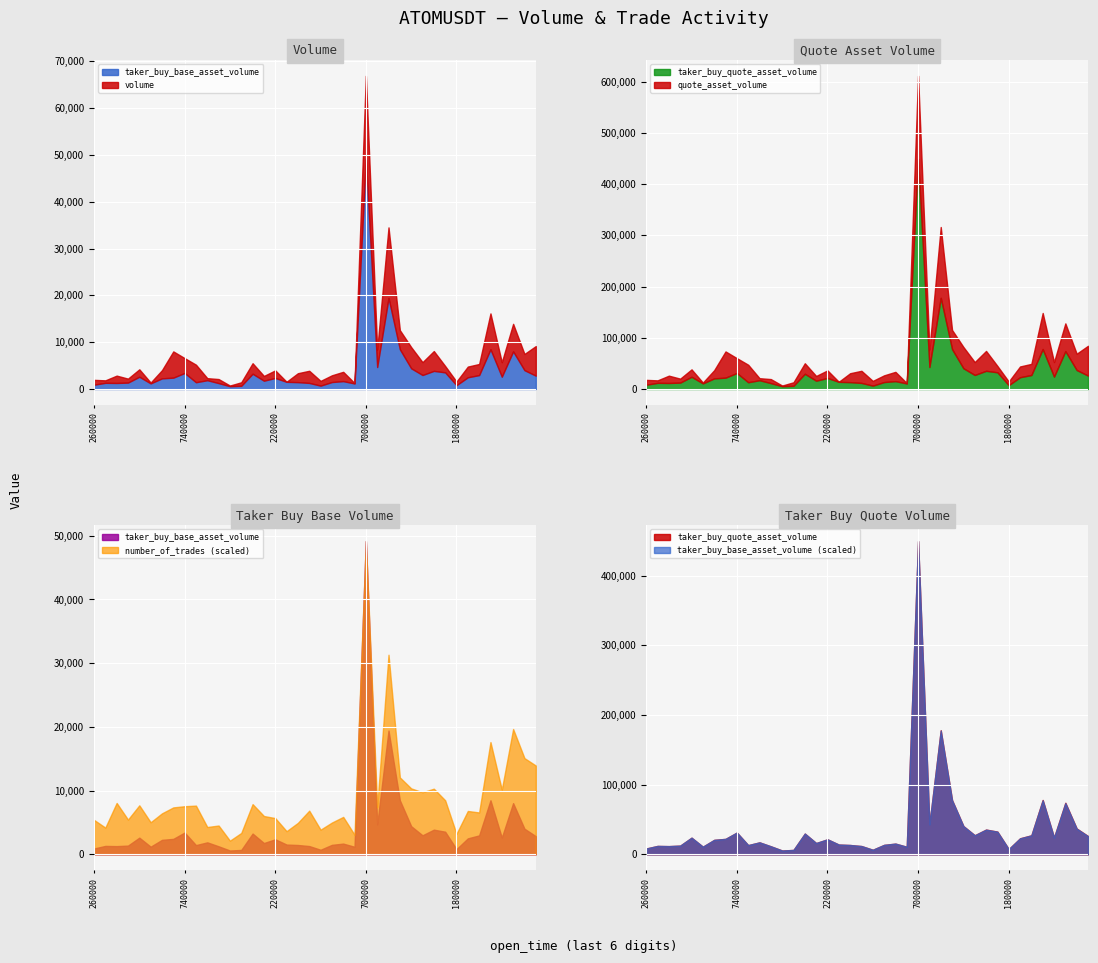

What are all the series names shown in the legend?

volume, quote_asset_volume, taker_buy_base_asset_volume, taker_buy_quote_asset_volume, number_of_trades